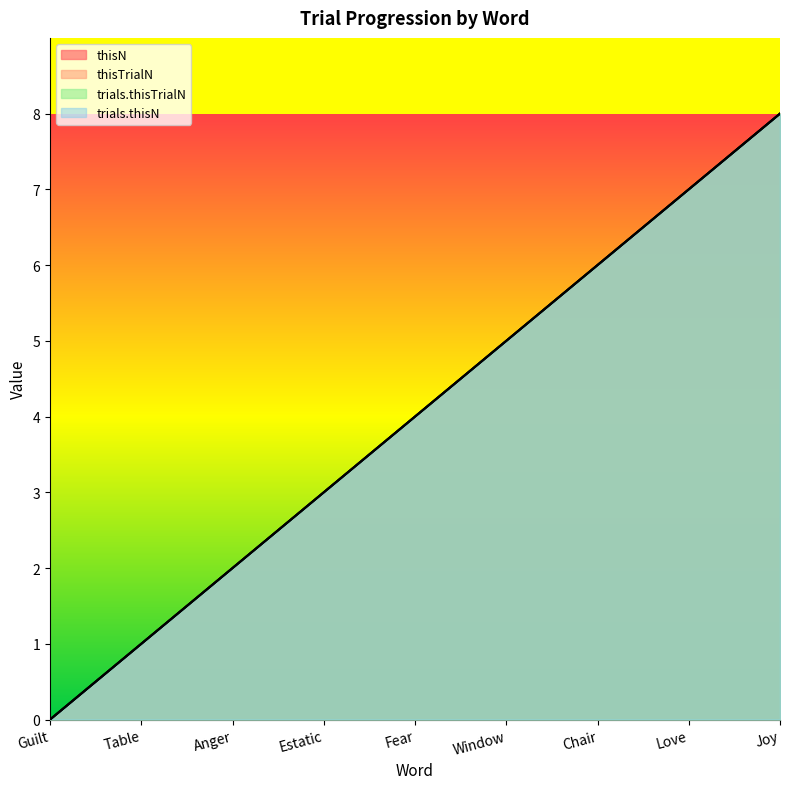

Count the number of categories in the chart.

9